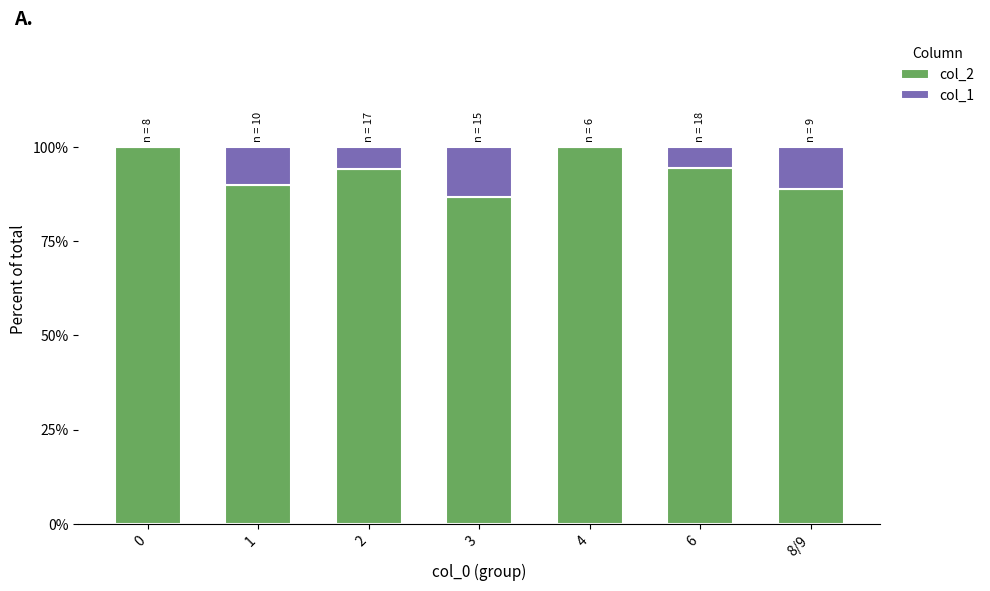

Is it true that col_2 equals 40.7 at 8/9?

False